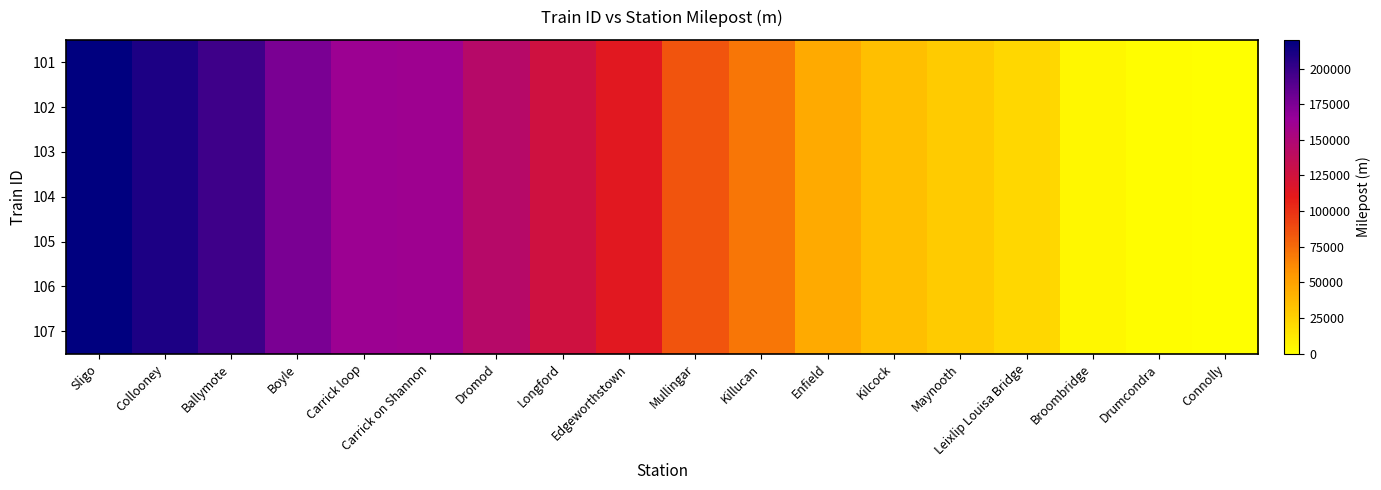

Rank the series by their maximum value, from lowest to highest.

101, 102, 103, 104, 105, 106, 107